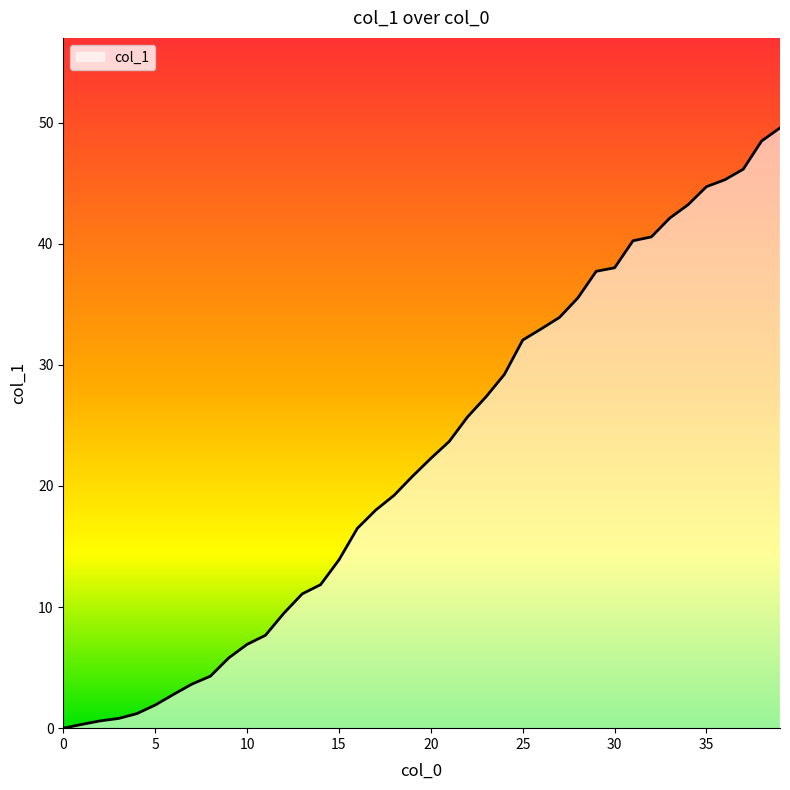

What is the difference between the maximum and minimum values?

49.6